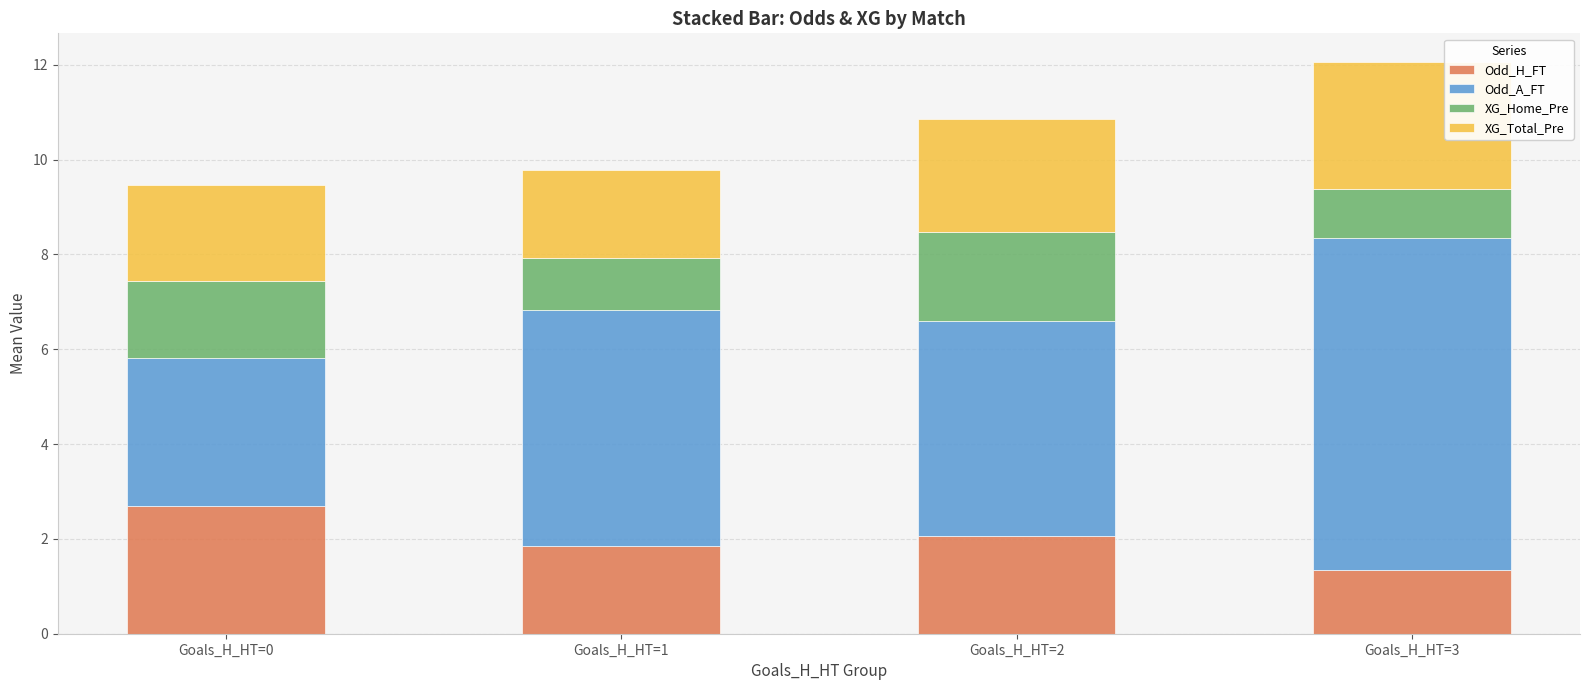

What is the difference between the Odd_H_FT values at Goals_H_HT=2 and Goals_H_HT=1?

0.2